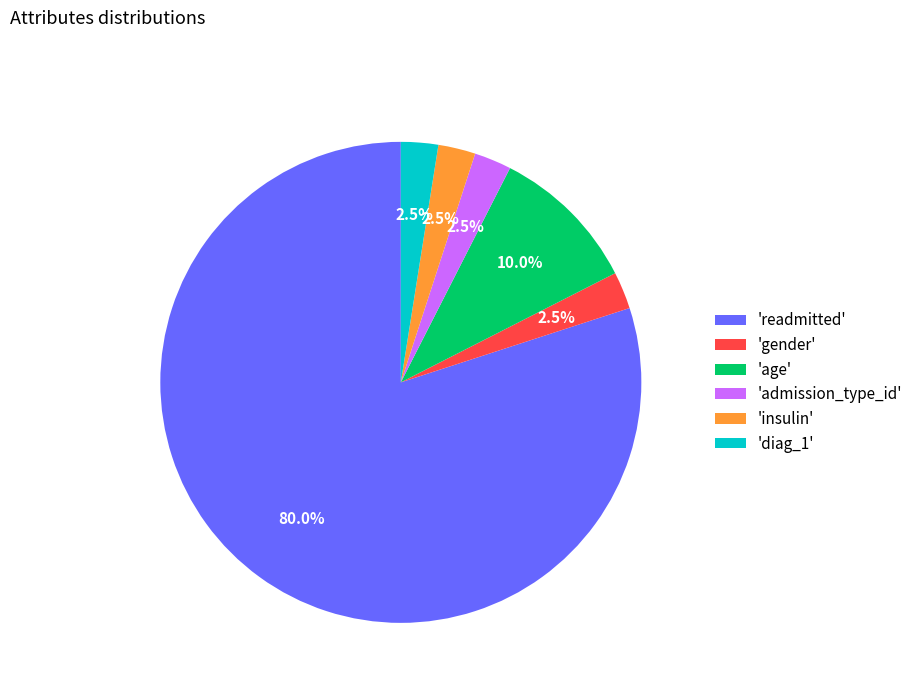

Which category accounts for the majority?

'readmitted'